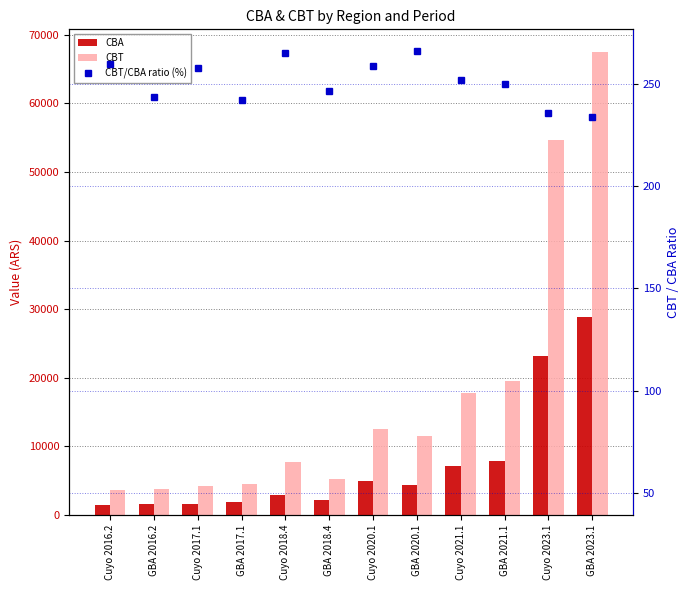

What is the difference between the CBT values at GBA 2020.1 and Cuyo 2017.1?

7281.1